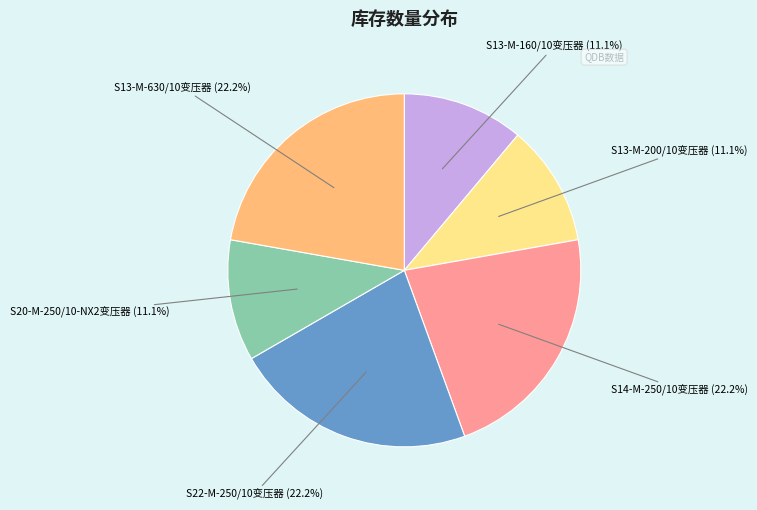

Which has a higher value, S14-M-250/10变压器 or S13-M-160/10变压器?

S14-M-250/10变压器